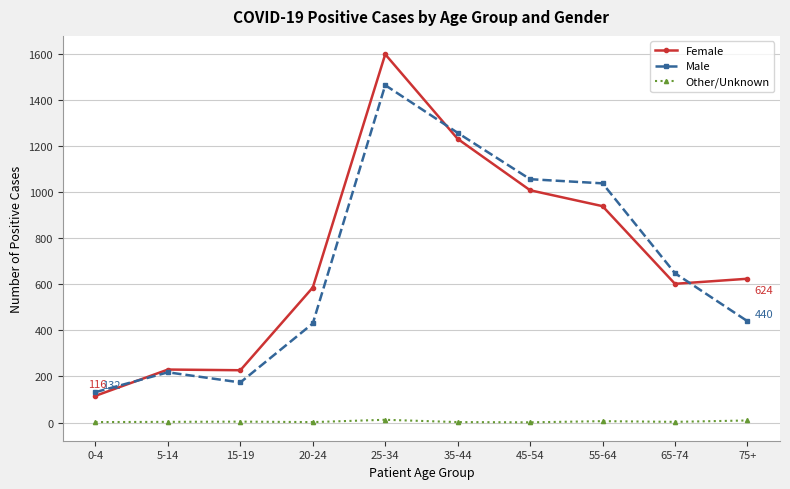

What position from the left is 65-74?

9